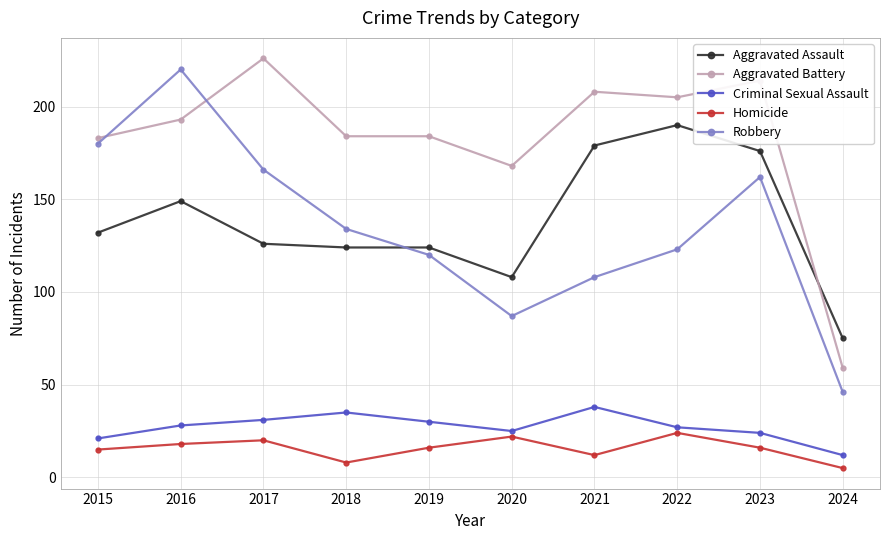

At which label does Robbery first exceed 134?

2015